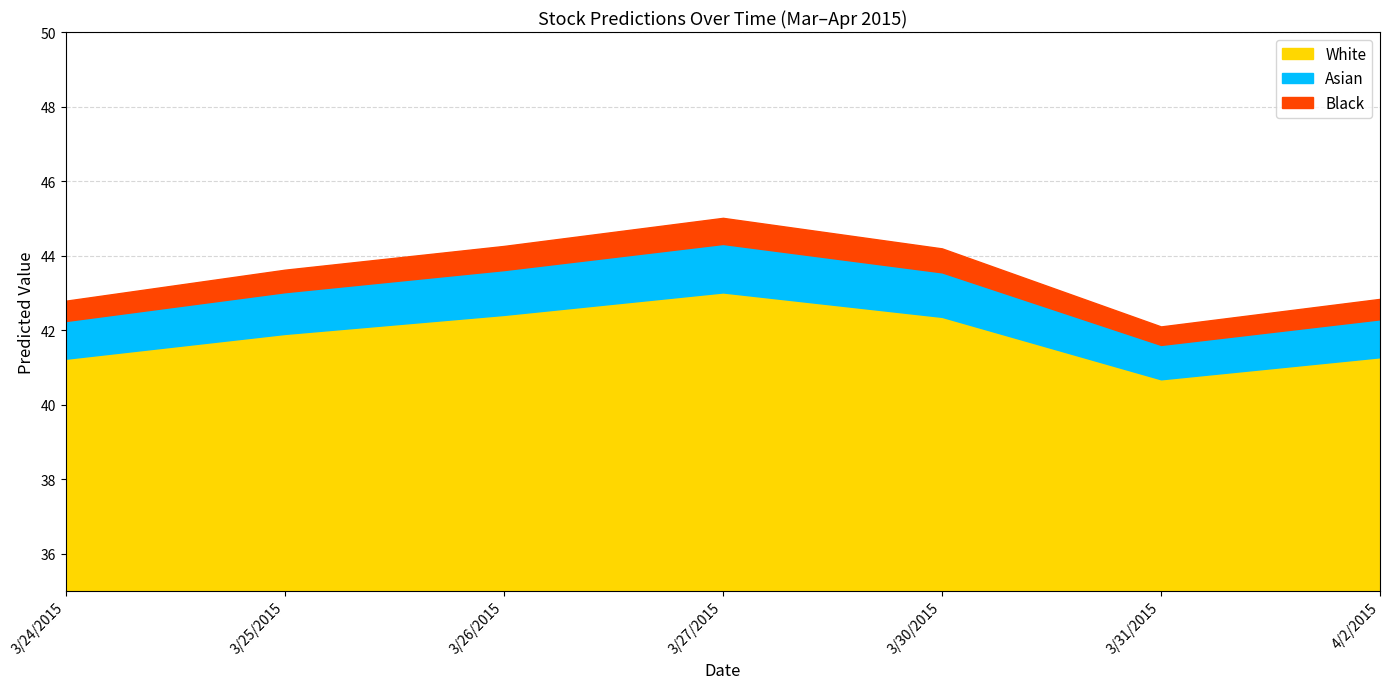

What is the total value across all series at 3/24/2015?

7.8